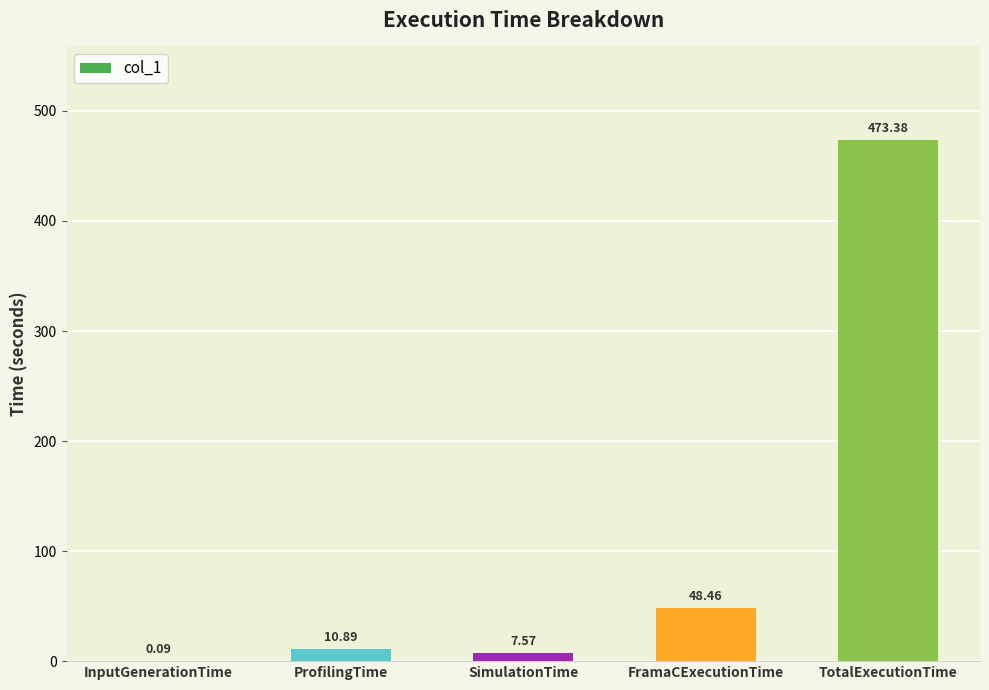

At which label is the value closest to 236?

FramaCExecutionTime